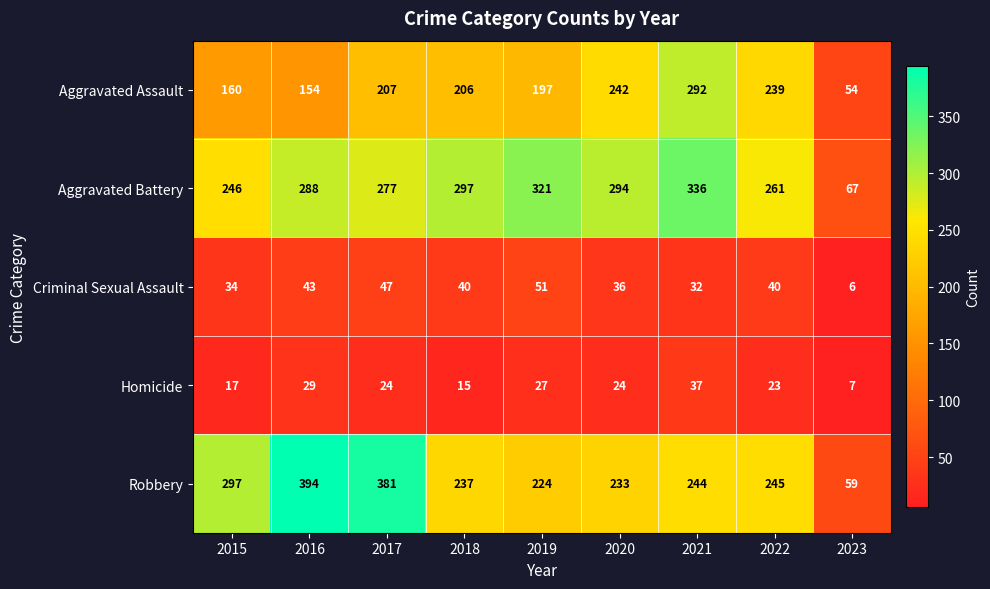

Which series has the largest range (max minus min)?

Robbery